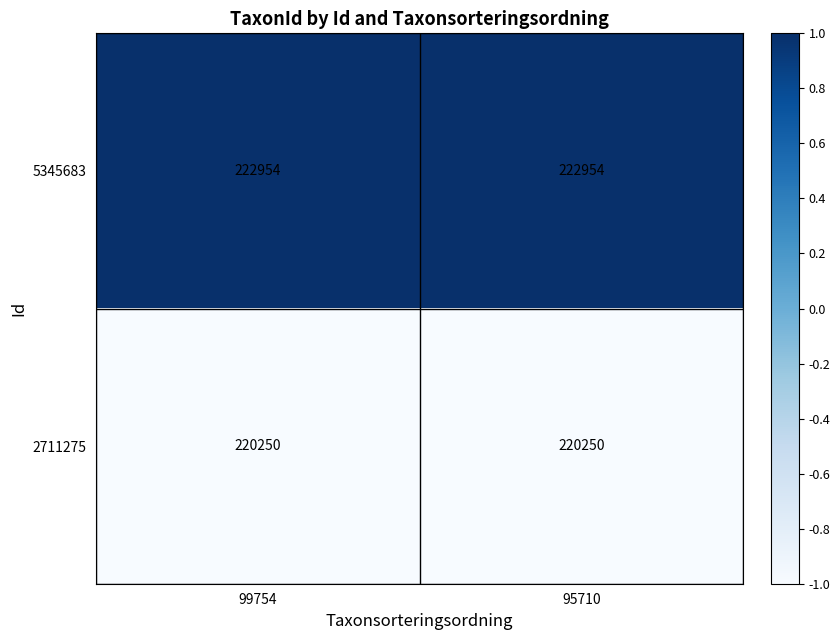

Reading left to right, list all the values displayed in this chart.

5345683: 99754=222954	95710=222954
2711275: 99754=220250	95710=220250